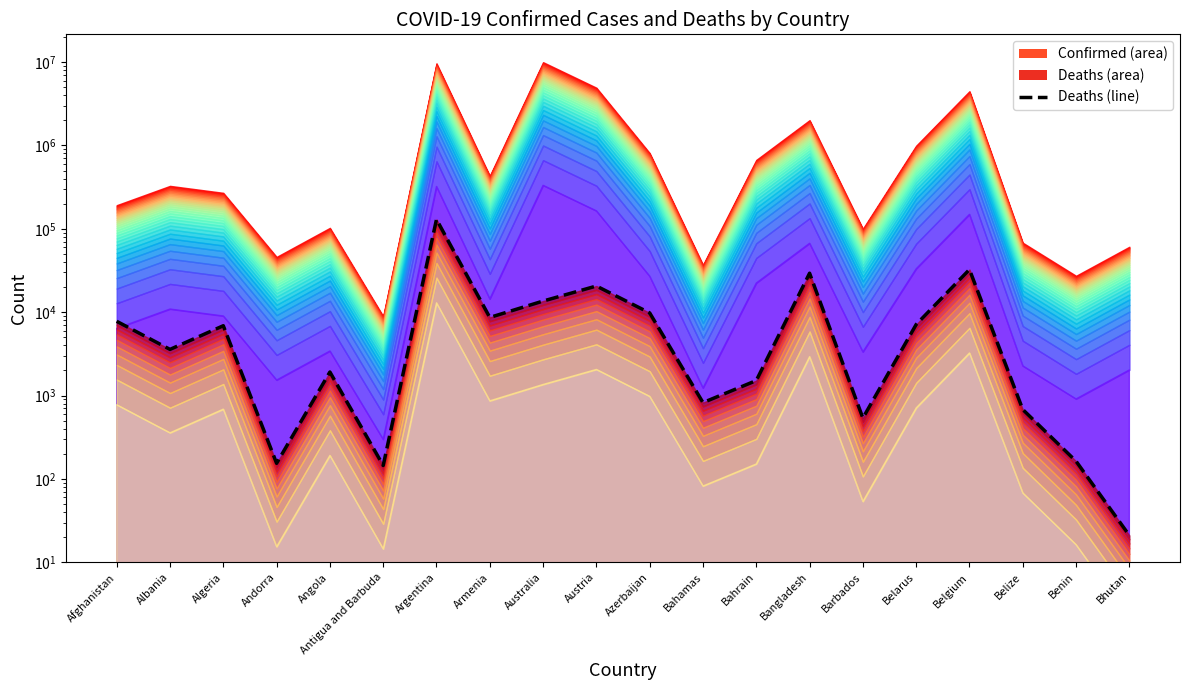

What is the label of the 9th point from the right?

Bahamas